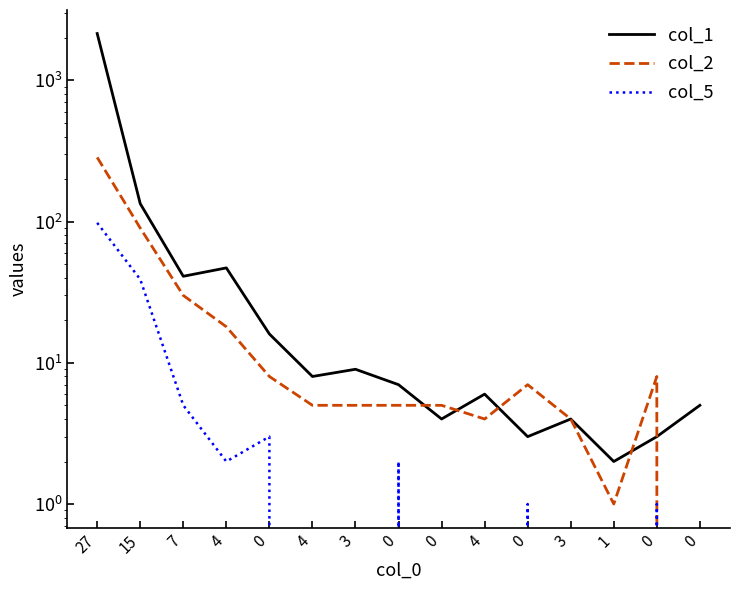

Reading left to right, what are all the values shown in this chart?

col_1: 2147	134	41	47	16	8	9	7	4	6	3	4	2	3	5
col_2: 285	90	30	18	8	5	5	5	5	4	7	4	1	8	0
col_5: 98	39	5	2	3	0	0	2	0	0	1	0	0	1	0